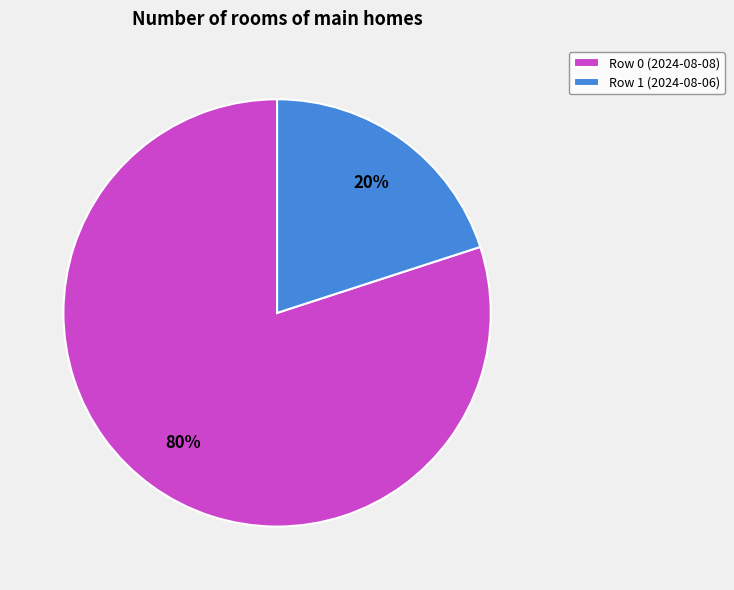

To the nearest percent, what is the combined percentage of Row 0 (2024-08-08) and Row 1 (2024-08-06)?

100%